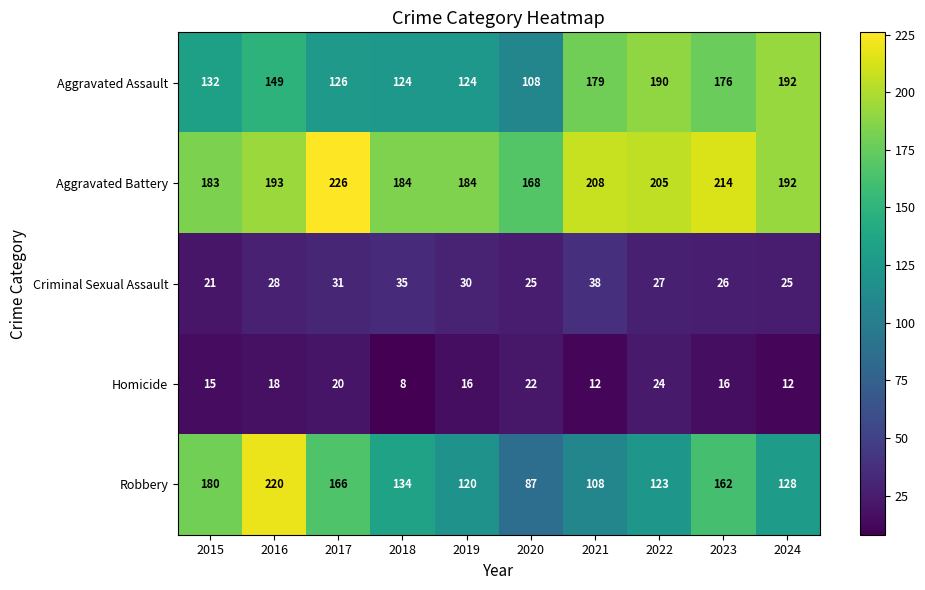

What is the greatest value displayed?

226